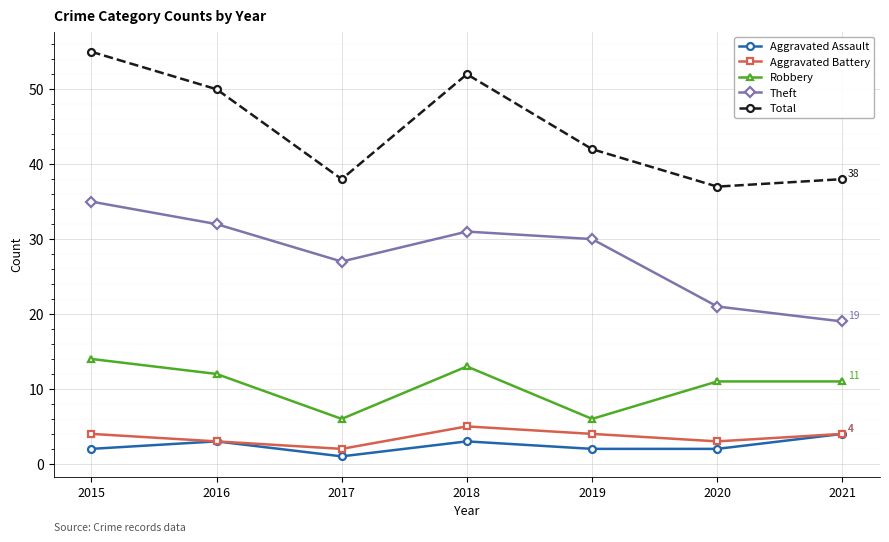

How many Robbery values are between 6 and 13?

6